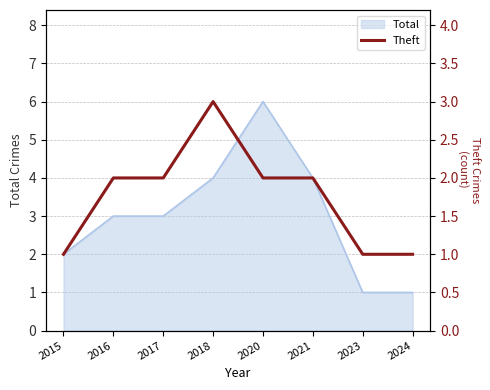

What is the smallest value displayed?

1